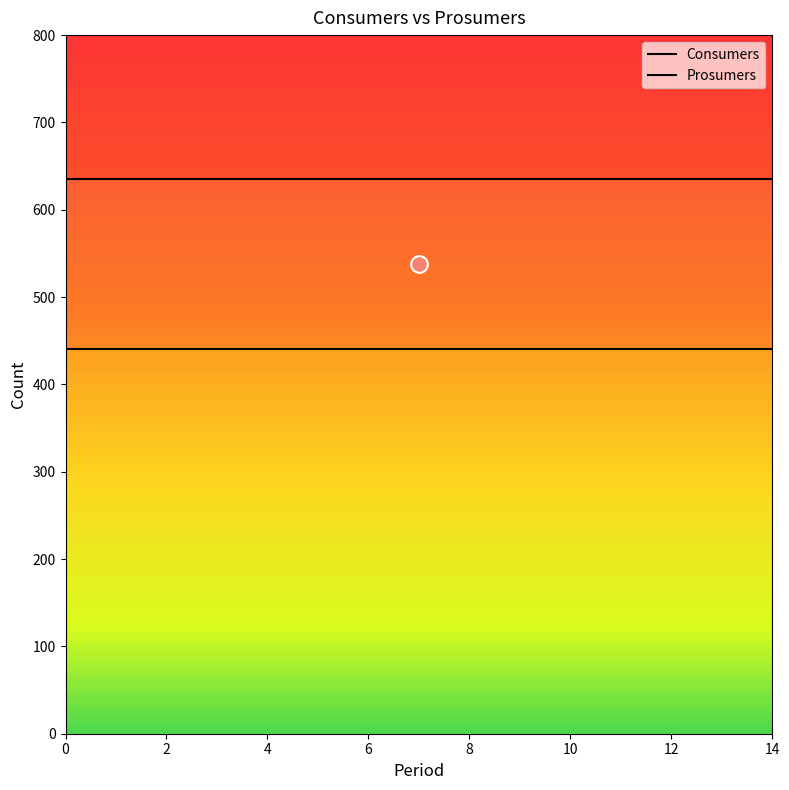

What is the spread (max minus min) of values at 14?

195